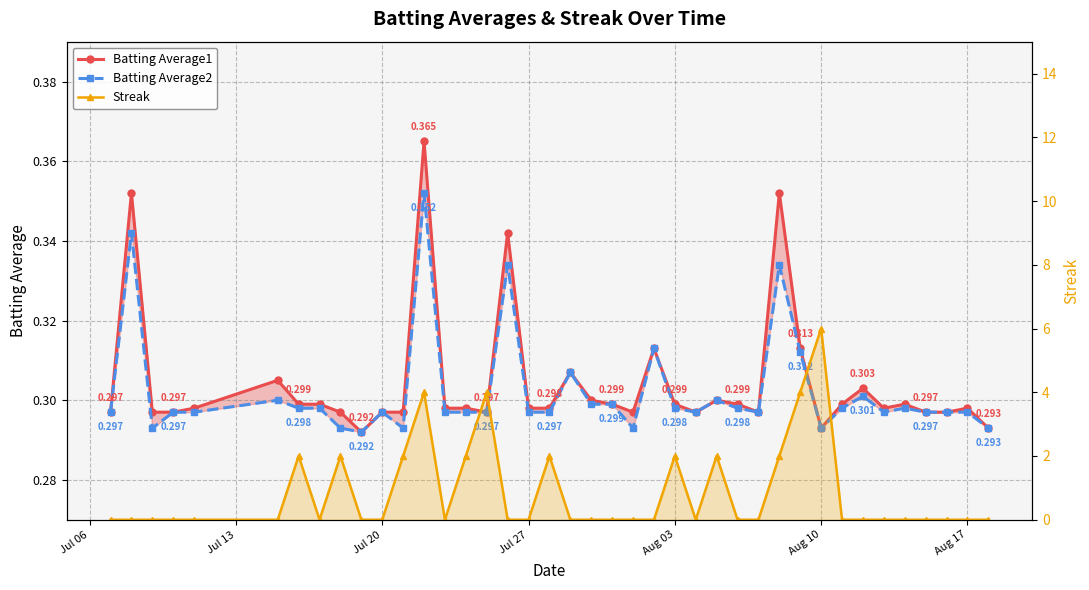

Rank the series by their maximum value, from lowest to highest.

Batting Average2, Batting Average1, Streak